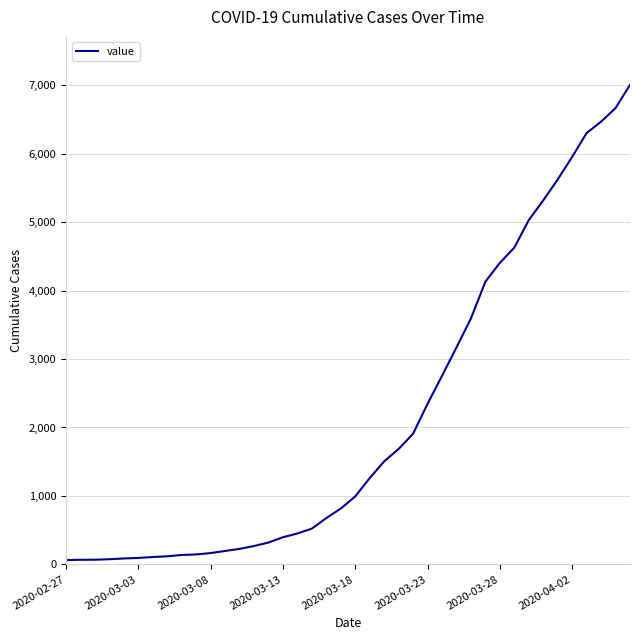

What is the difference between the maximum and minimum values?

6939